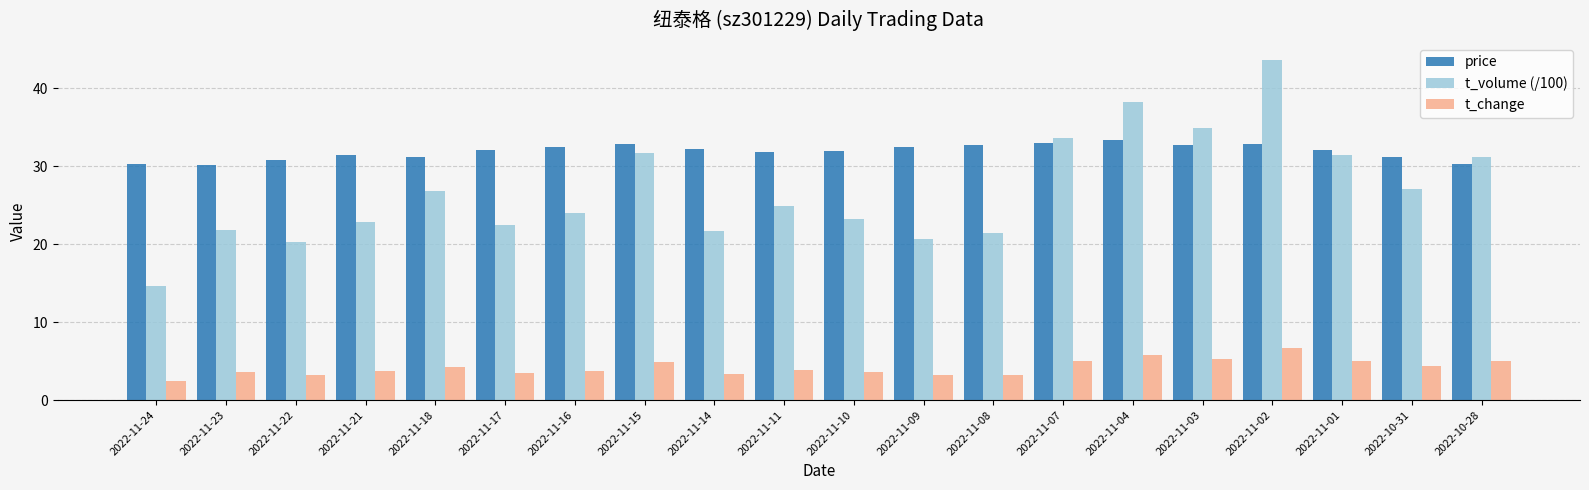

List the series in order of their peak value, lowest first.

t_change, price, t_volume (/100)